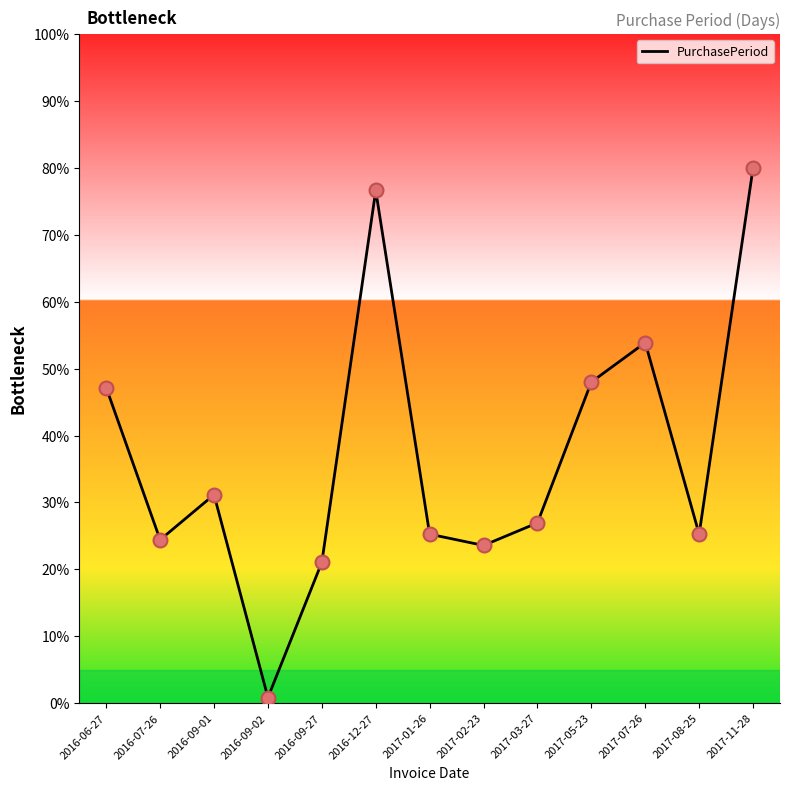

What is the change in value from 2016-09-02 to 2017-03-27?

+26.1